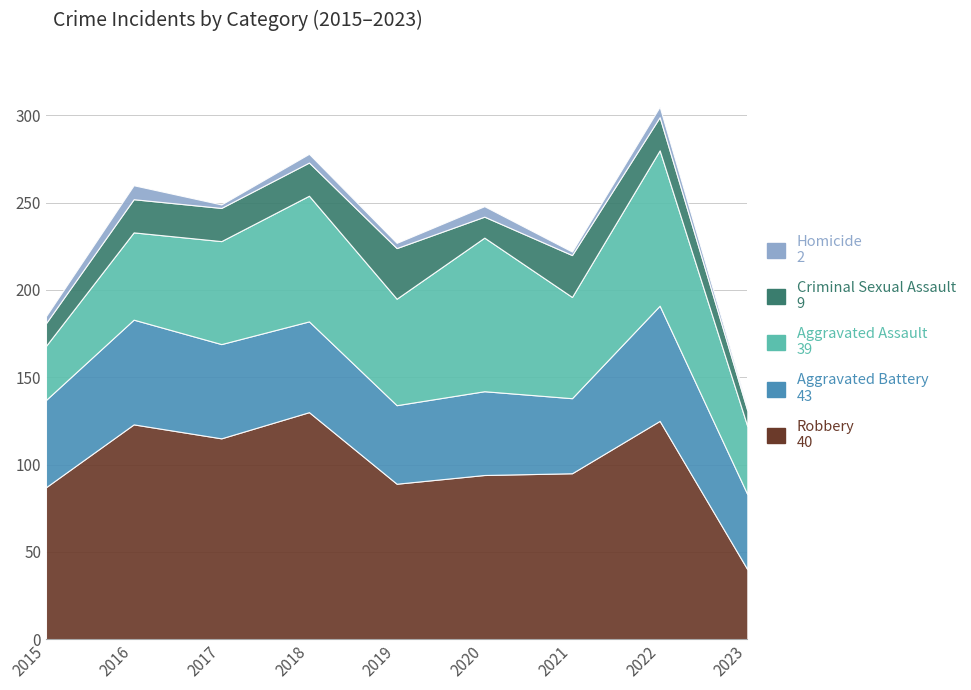

In Criminal Sexual Assault, how many points are lower than both neighbors (excluding endpoints)?

1